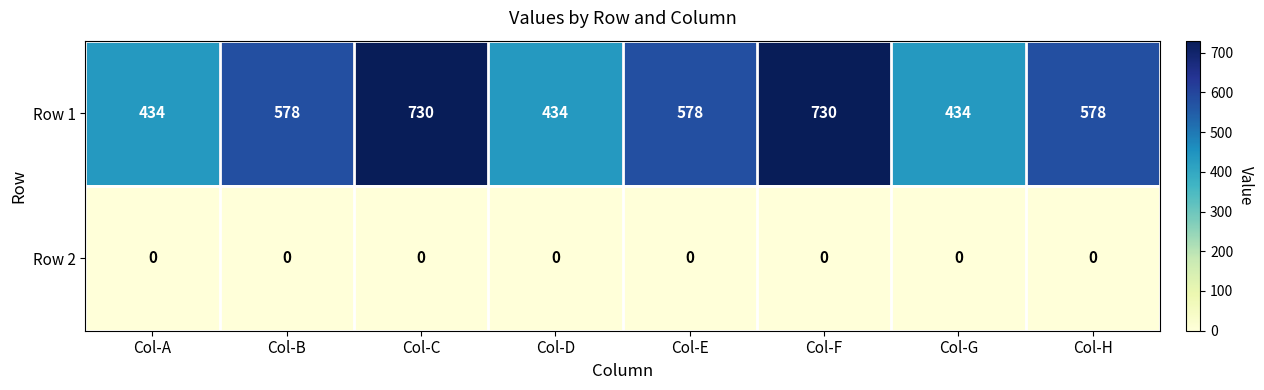

What is the spread (max minus min) of values at Col-E?

578